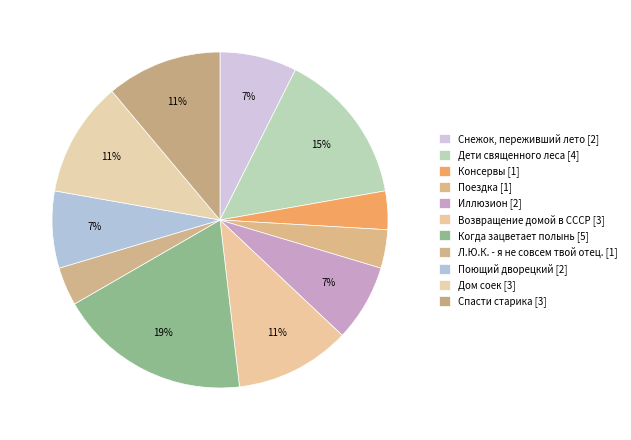

How many segments does this pie chart have?

11